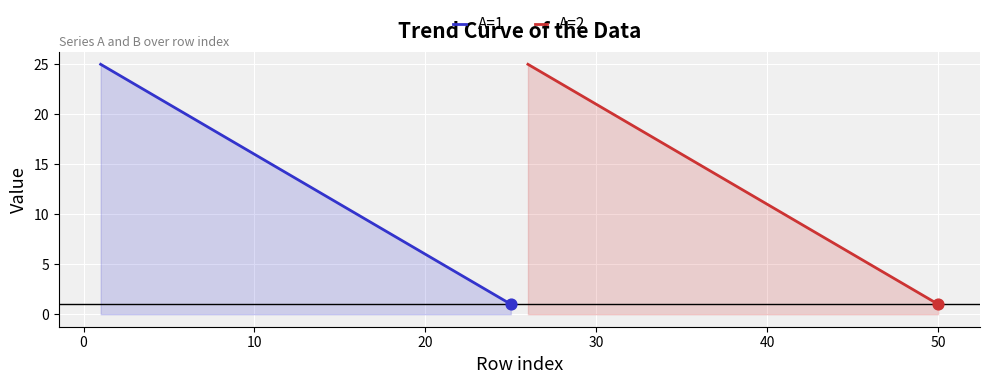

Is the value of A=1 at 21 greater than the value of A=2 at 17?

No